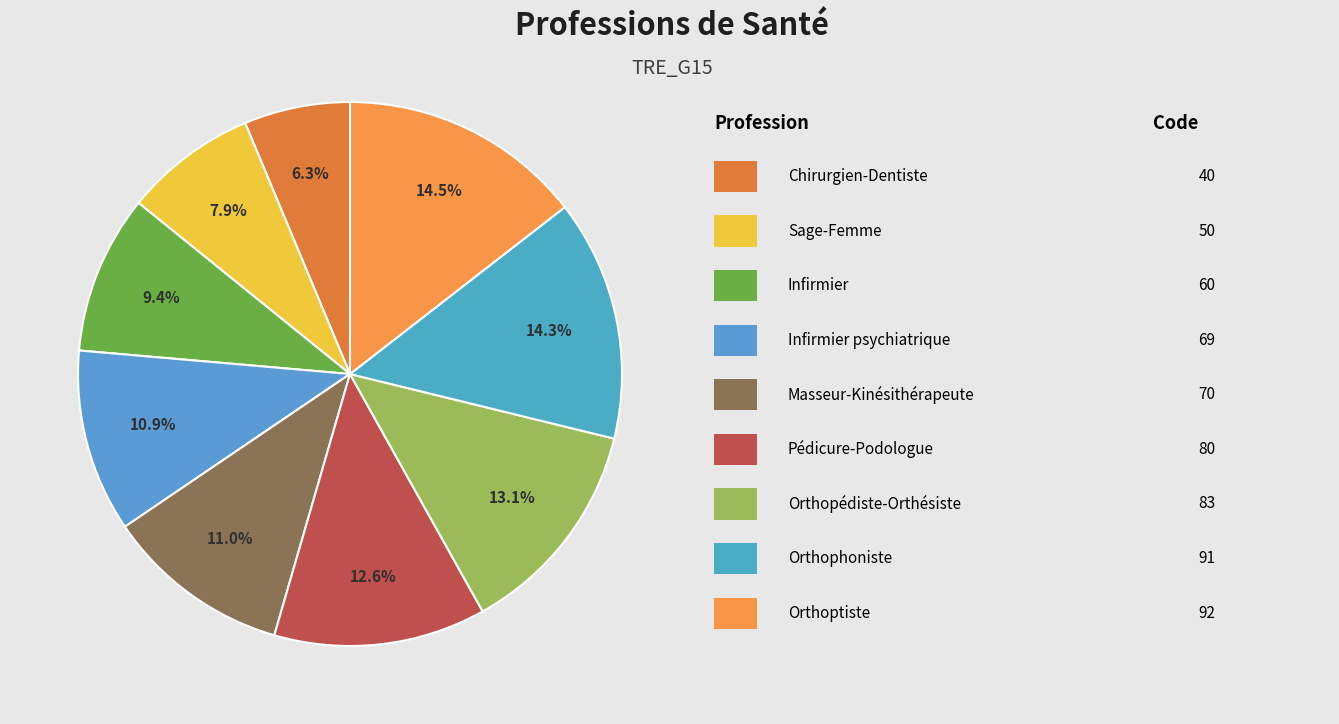

Count the number of slices in the pie.

9